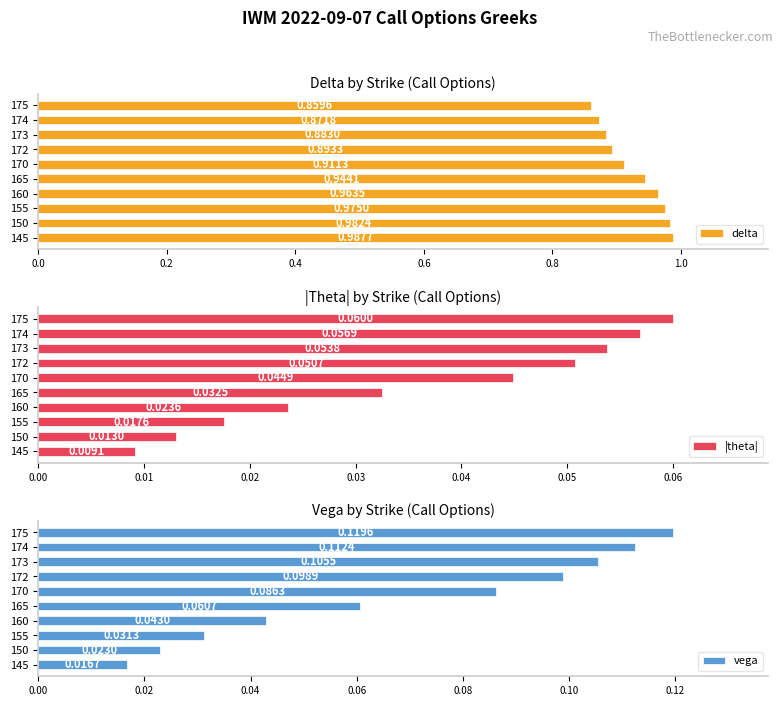

Rank the categories by |theta| value from highest to lowest.

175, 174, 173, 172, 170, 165, 160, 155, 150, 145